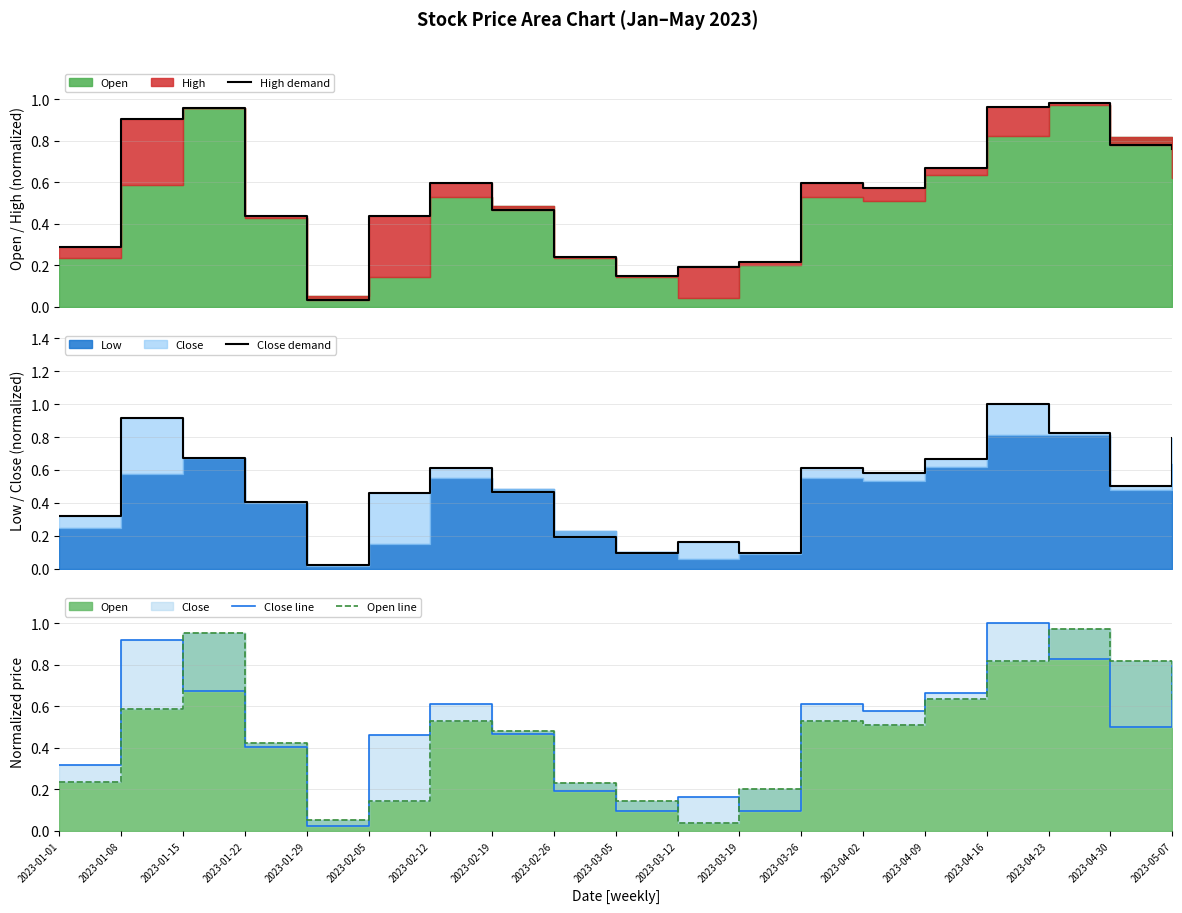

What is the greatest value displayed?

1.0